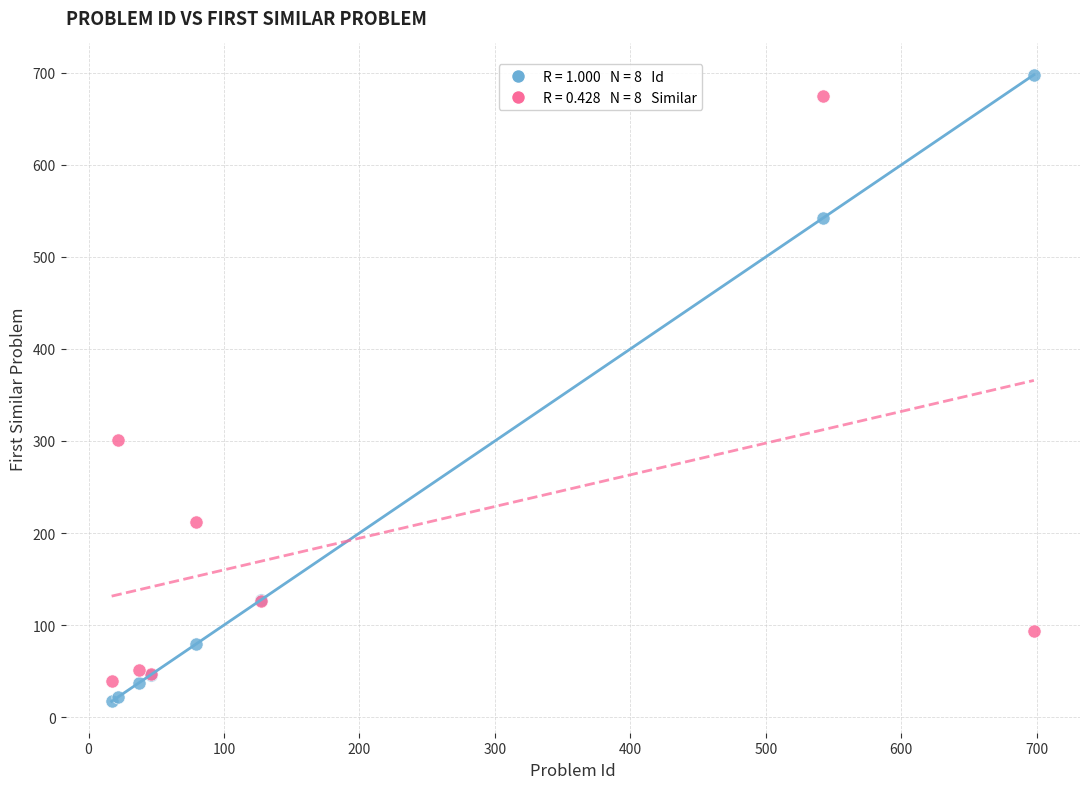

Across all series, what Y value is closest to 357?

301